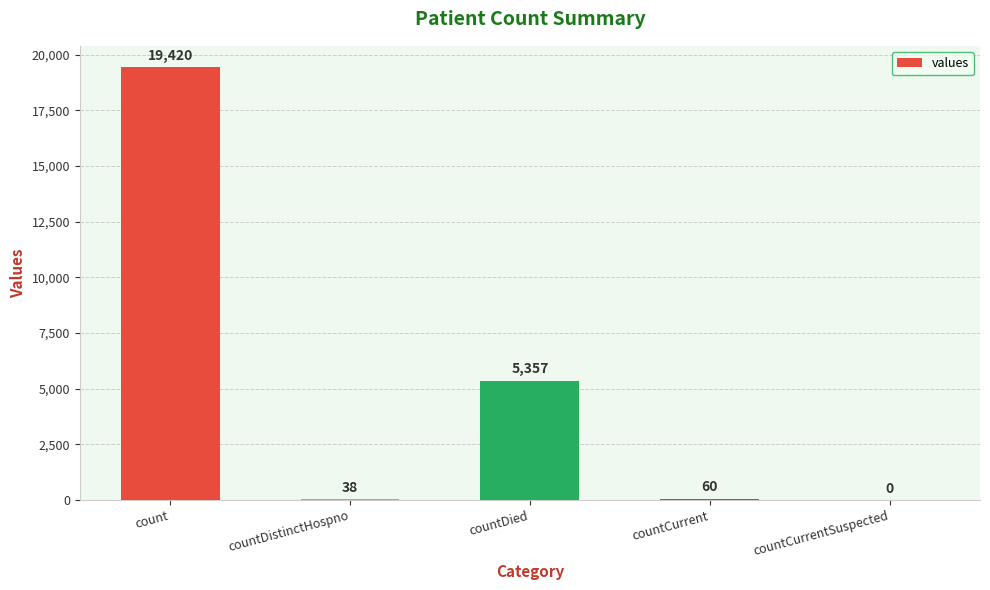

What is the greatest value displayed?

19420